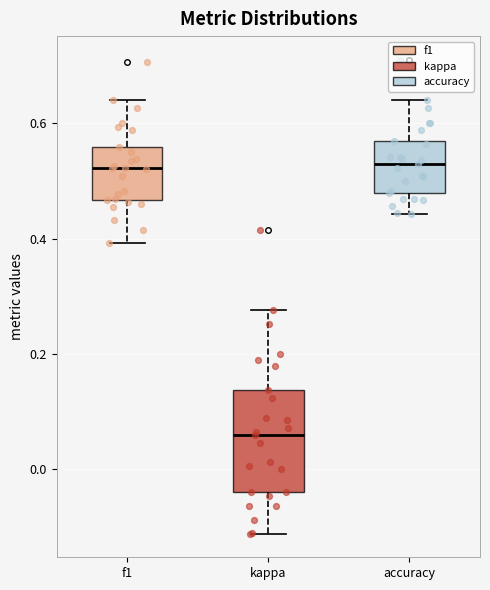

Which box is the tallest, from its lower edge to its upper edge?

kappa